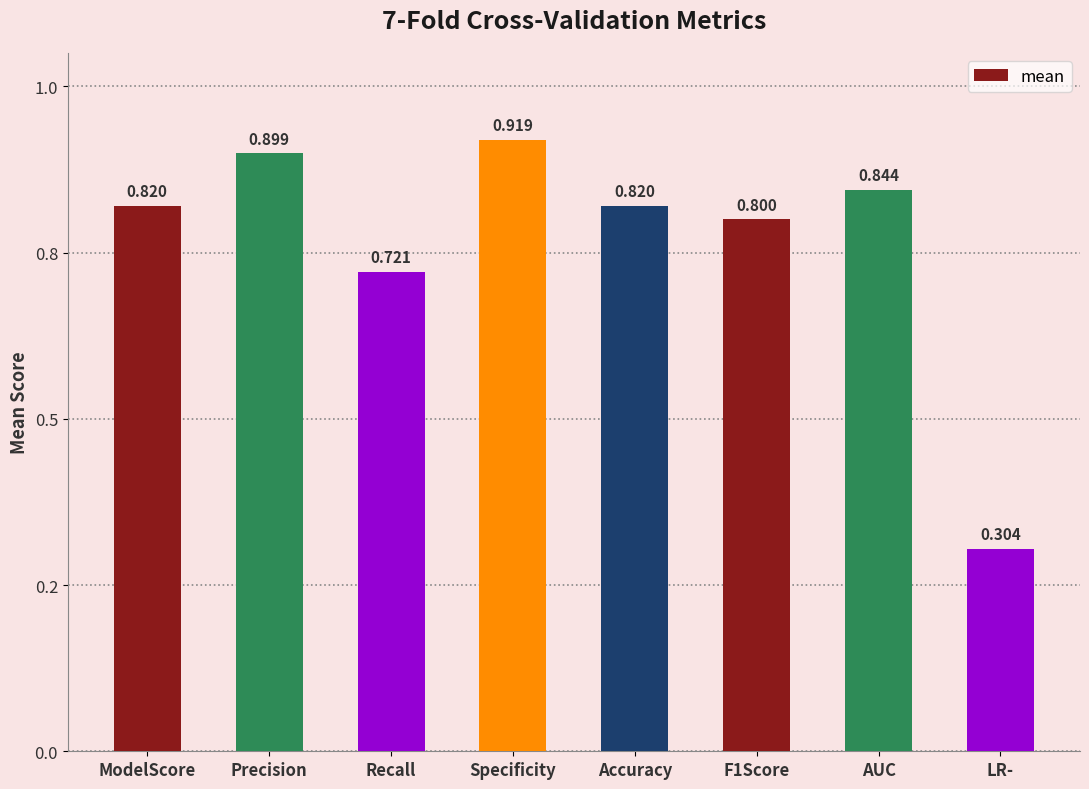

How many bars are there in total?

8